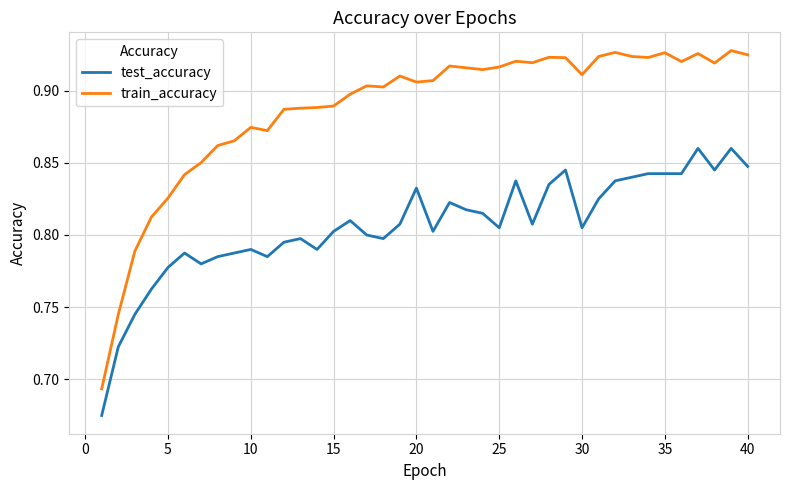

Rank the series by their maximum value, from highest to lowest.

train_accuracy, test_accuracy